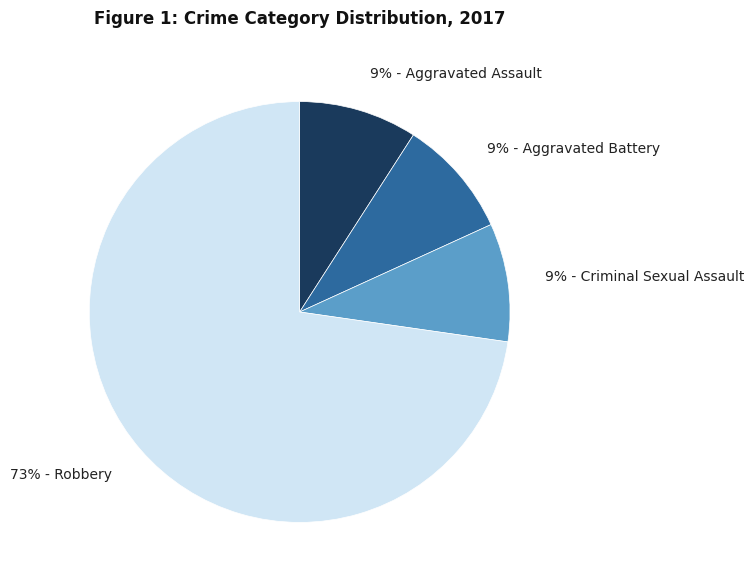

Between 73% - Robbery and 9% - Aggravated Assault, which is larger?

73% - Robbery